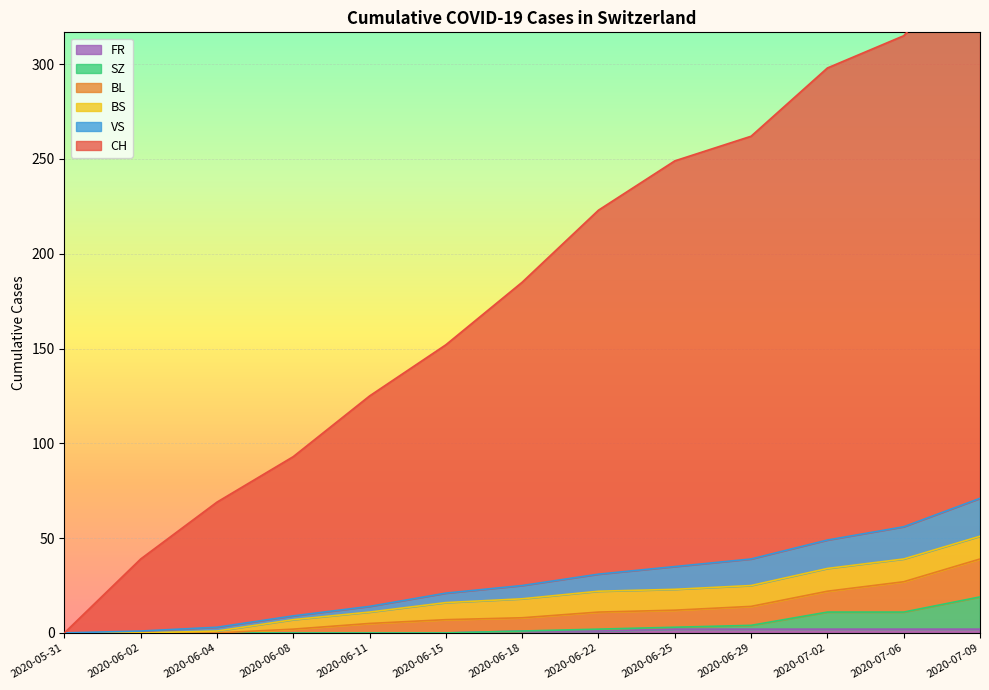

Is it true that FR equals 0 at 2020-06-08?

True